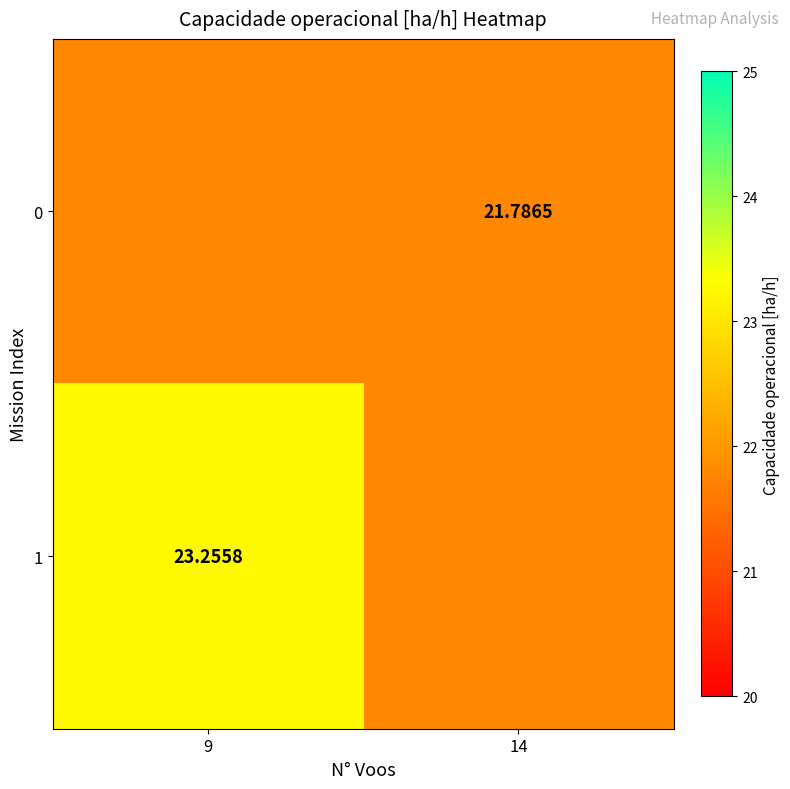

Where is 0 nearest to the value 21?

9